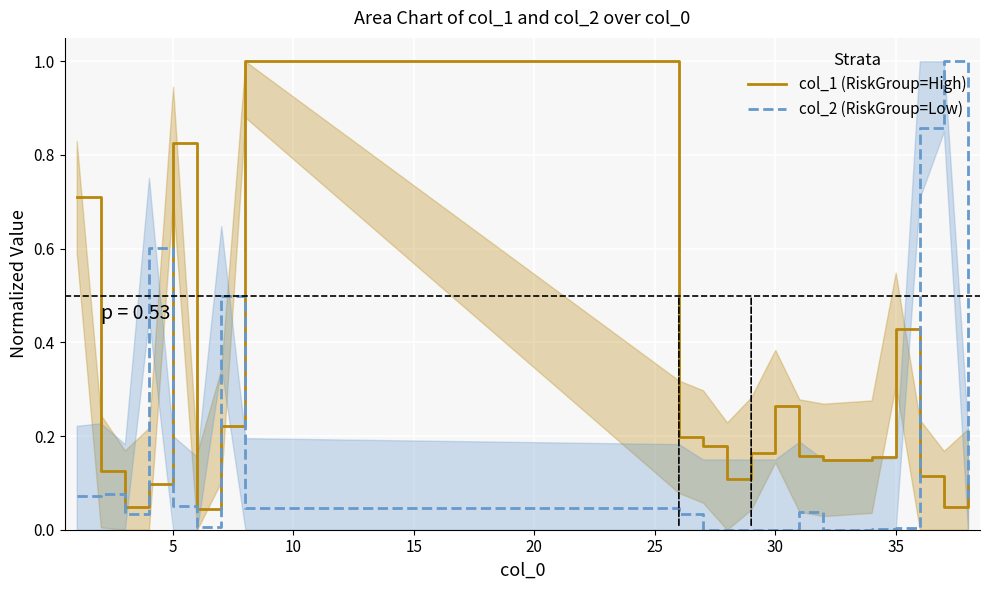

Rank the series by their maximum value, from lowest to highest.

col_1 (RiskGroup=High), col_2 (RiskGroup=Low)